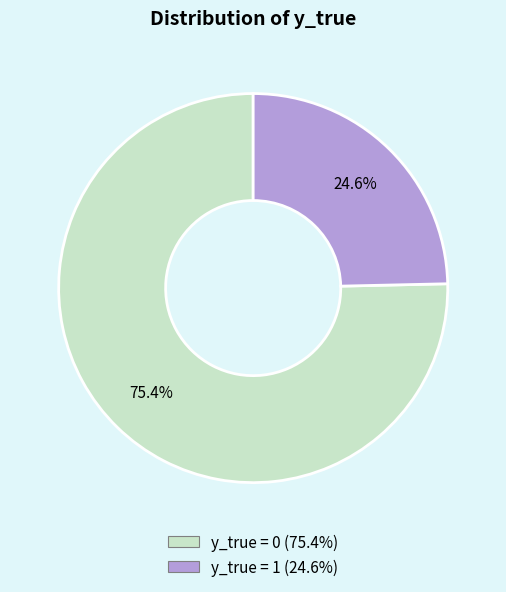

What percentage is the y_true = 1 slice, to the nearest percent?

25%